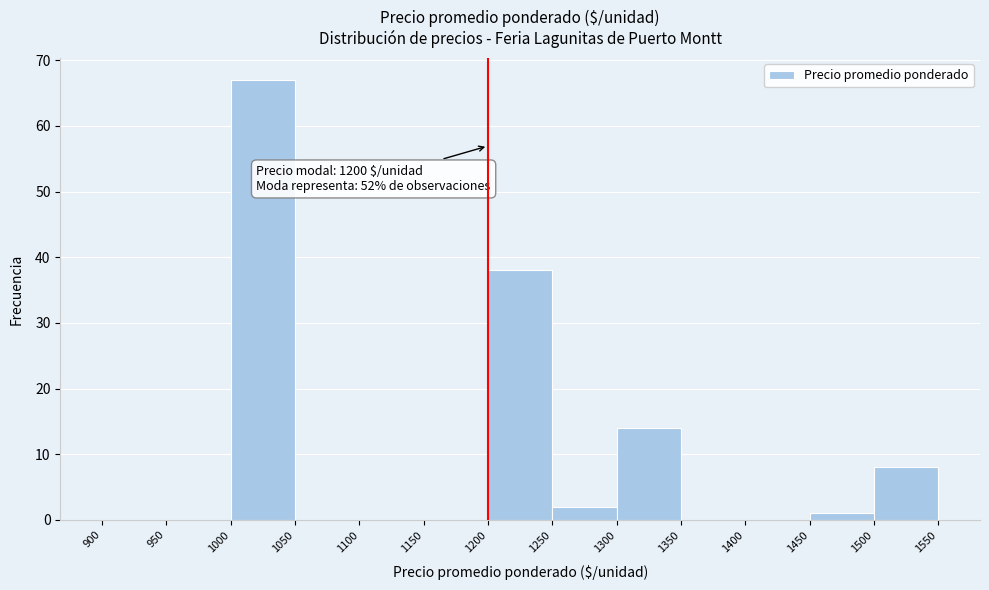

Which range on the x-axis has the tallest bar?

1000 to 1050